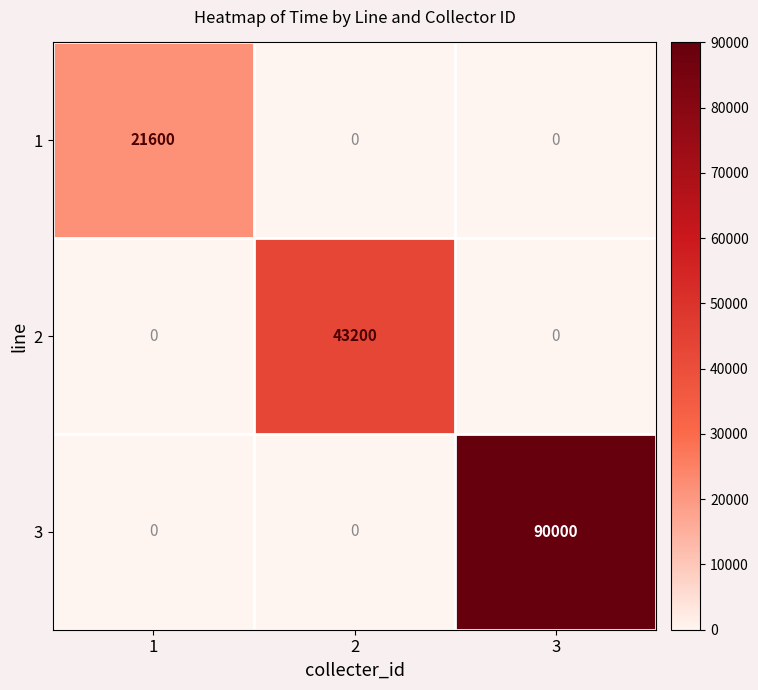

How many data points does each series have?

3